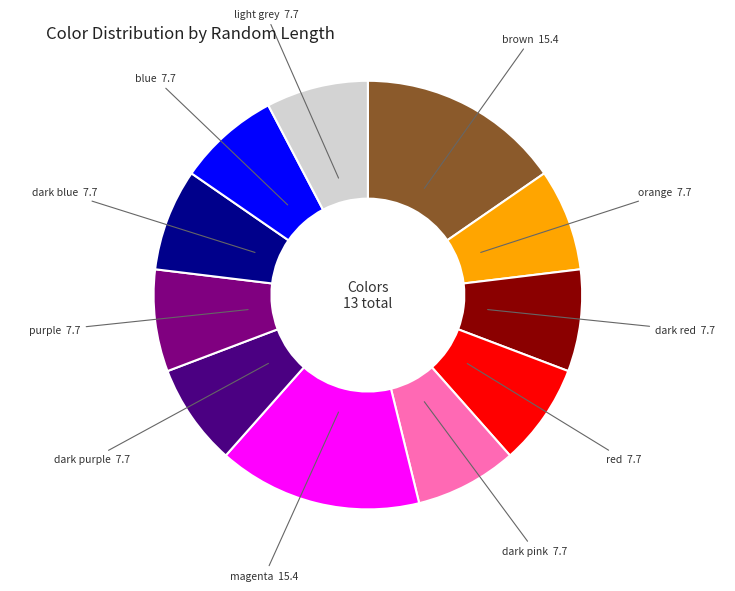

Is there any slice that represents more than half of the pie?

No